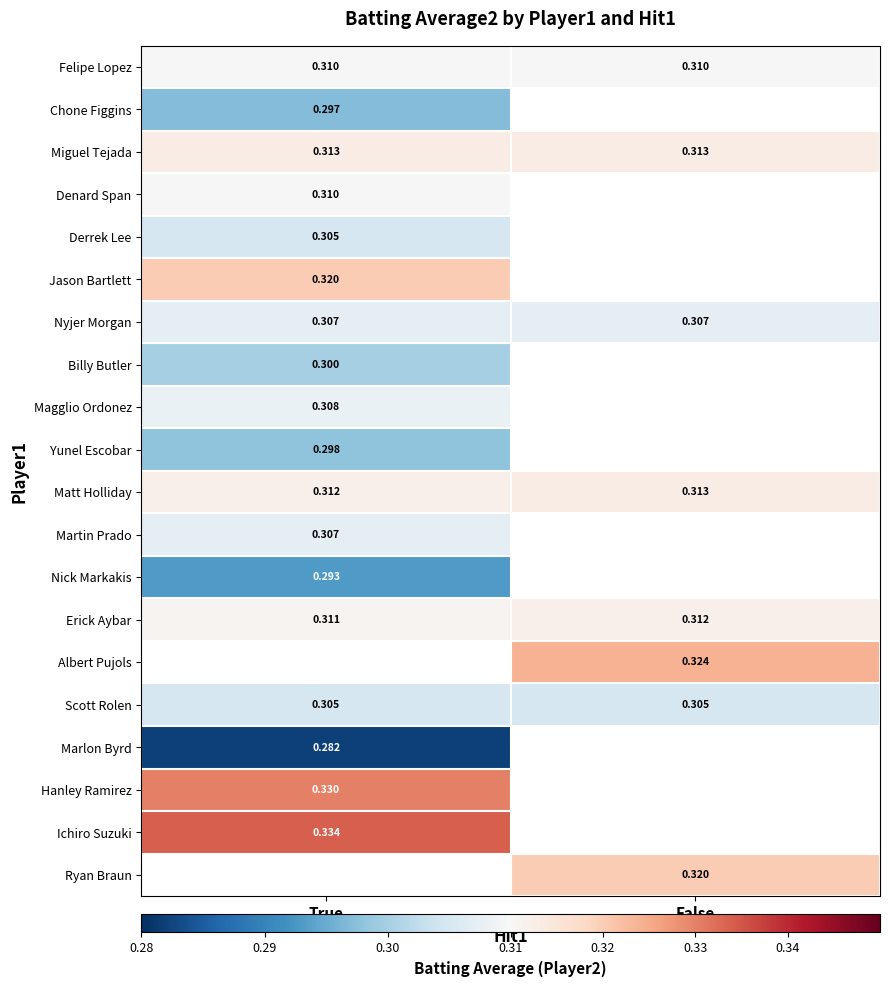

Is the value of Hanley Ramirez at True greater than the value of Derrek Lee at True?

Yes